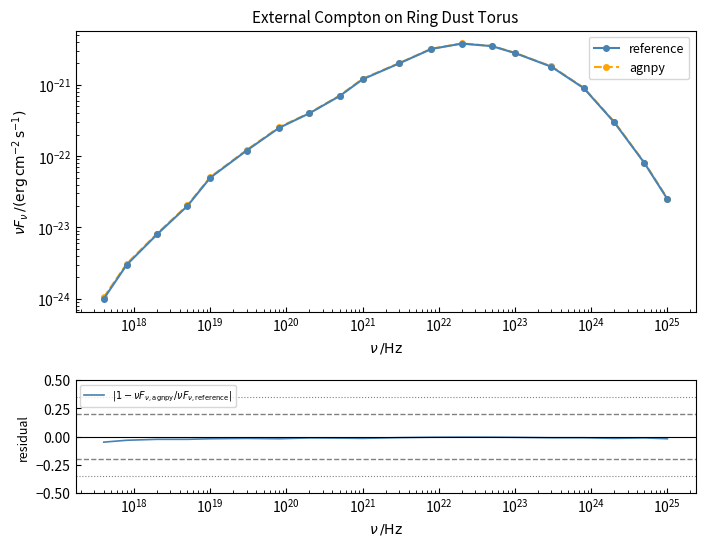

True or false: reference and $|1 - \nu F_{\nu,\mathrm{agnpy}}/\nu F_{\nu,\mathrm{reference}}|$ intersect in this chart.

False